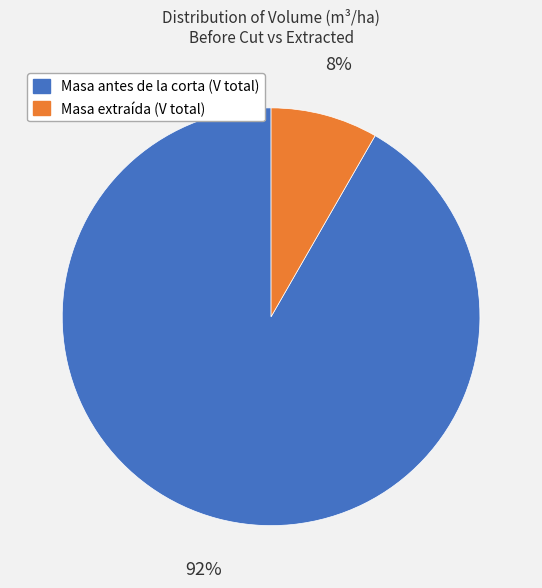

Between Masa antes de la corta (V total) and Masa extraída (V total), which is larger?

Masa antes de la corta (V total)